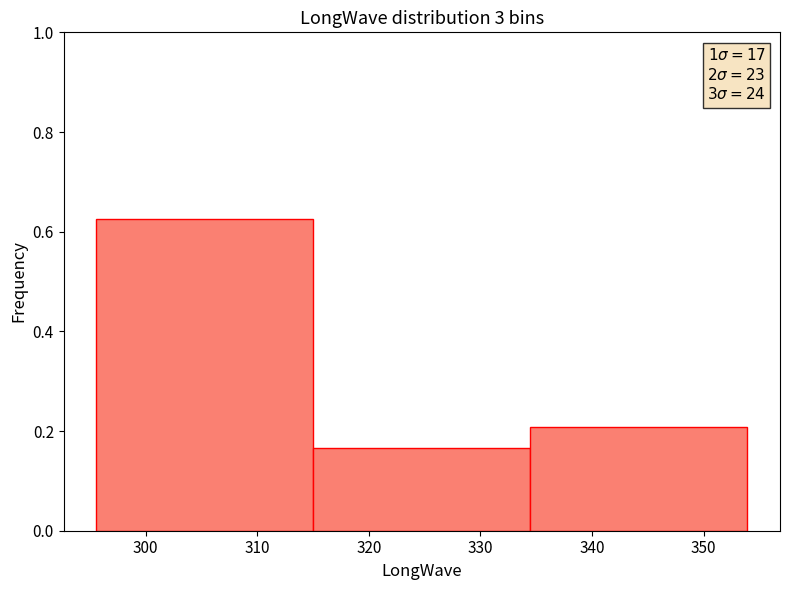

Which range on the x-axis has the tallest bar?

296 to 315